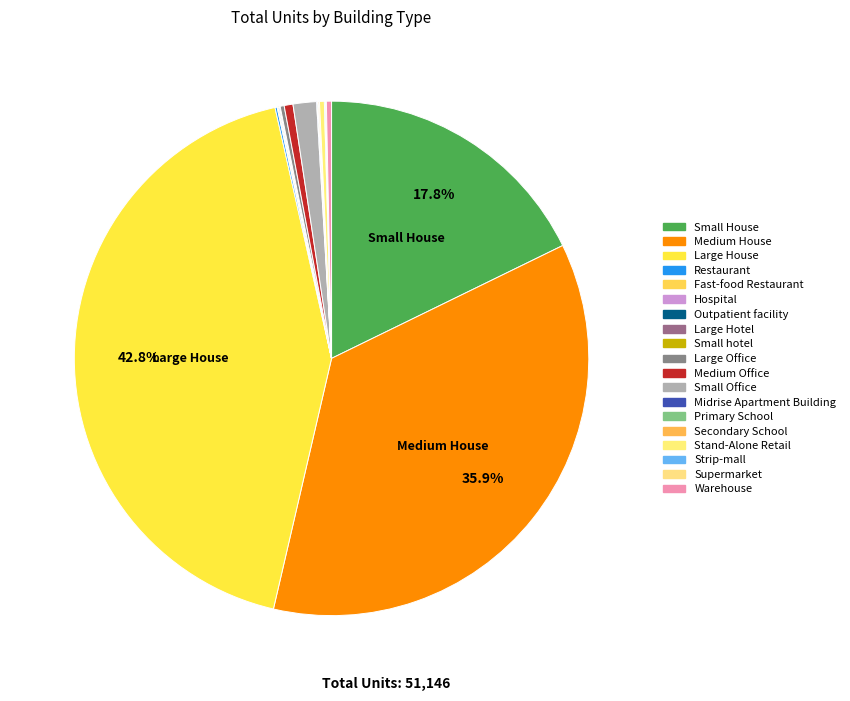

How many segments does this pie chart have?

19